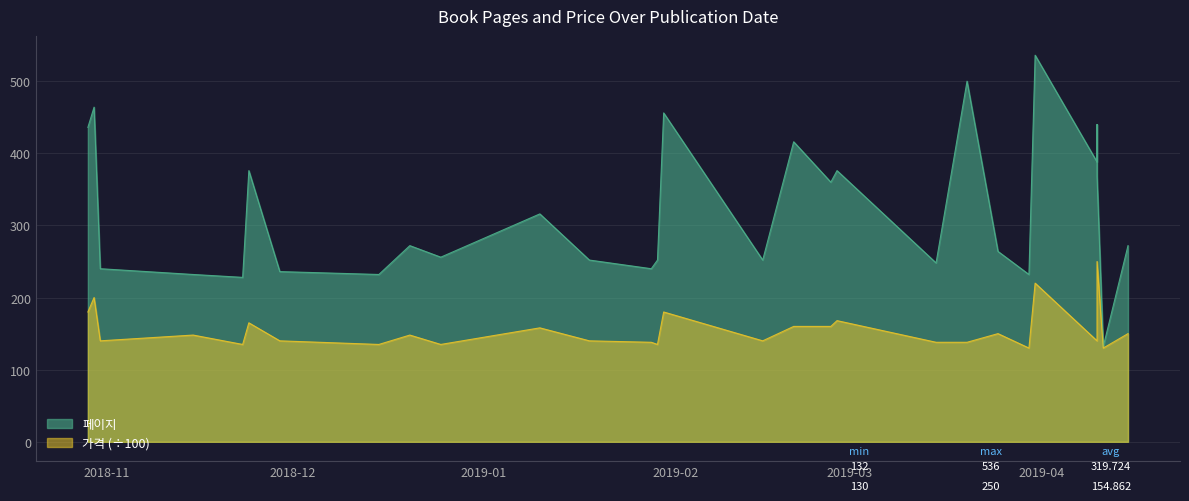

What is the value of the 가격 point at the 1st from the left?

180